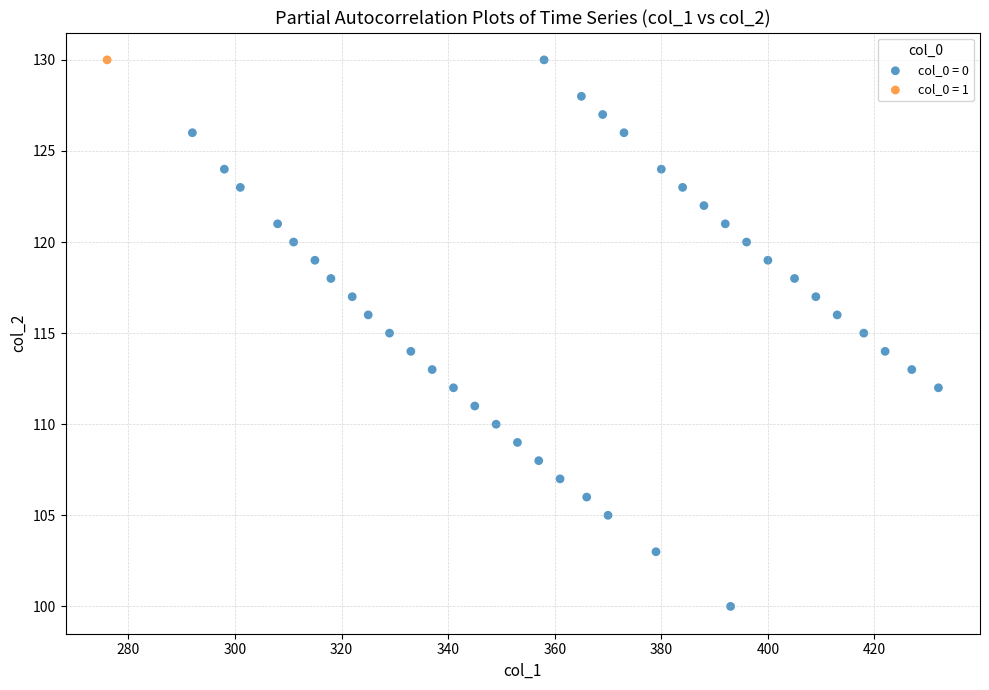

What are all the series names shown in the legend?

col_0 = 0, col_0 = 1